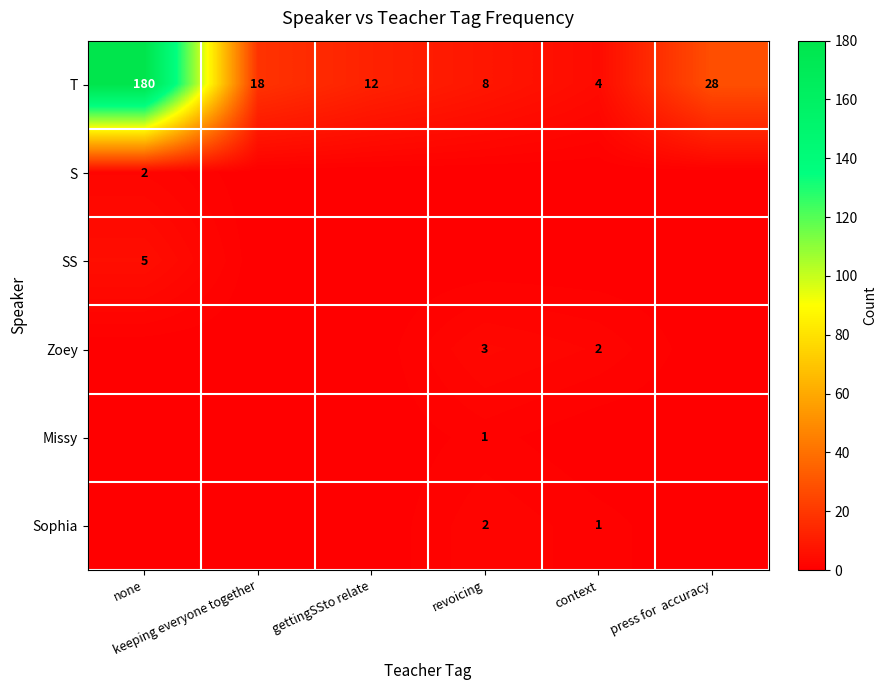

Is it true that T equals 180 at none?

True